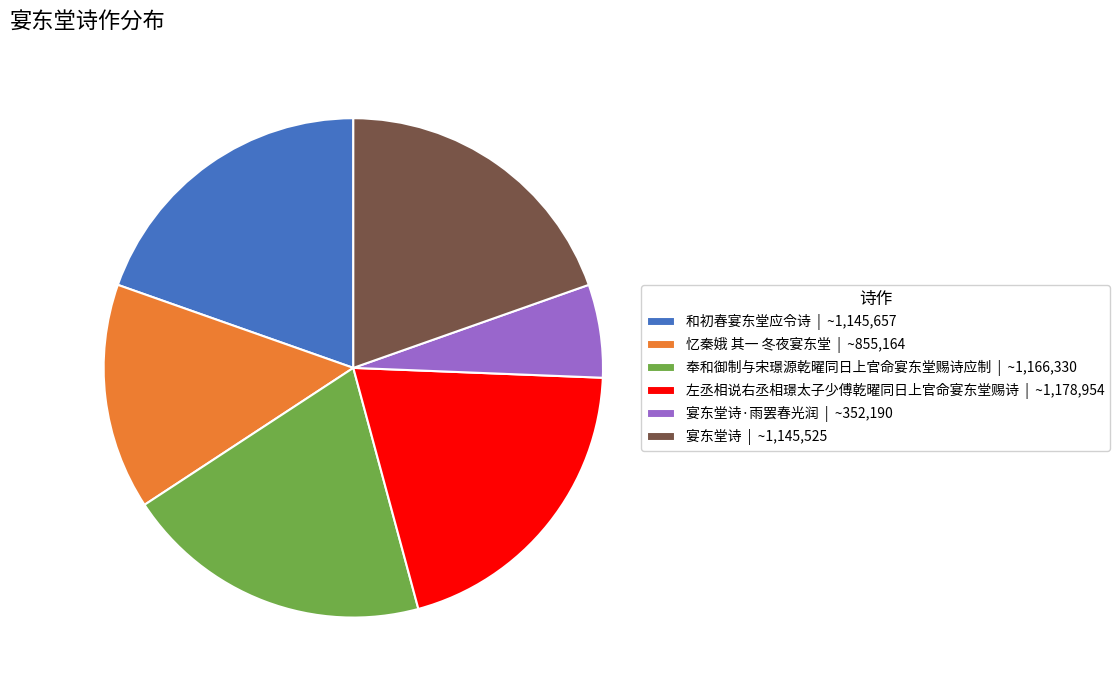

How many slices are in this pie chart?

6